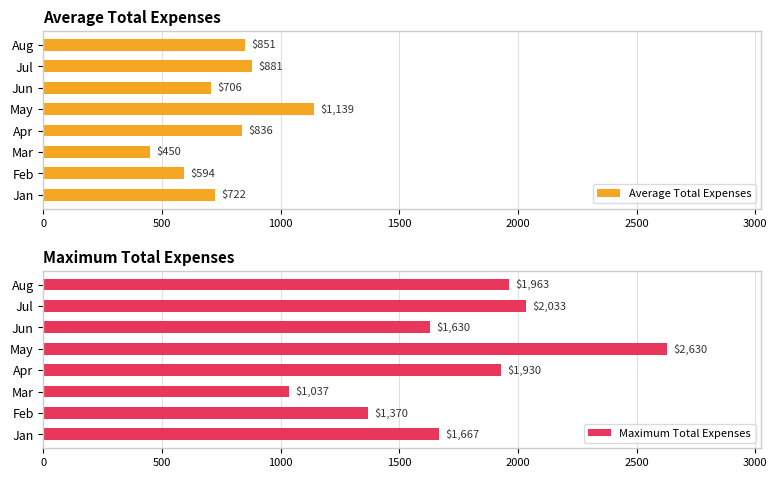

List the labels in order of Maximum Total Expenses value, smallest first.

Mar, Feb, Jun, Jan, Apr, Aug, Jul, May